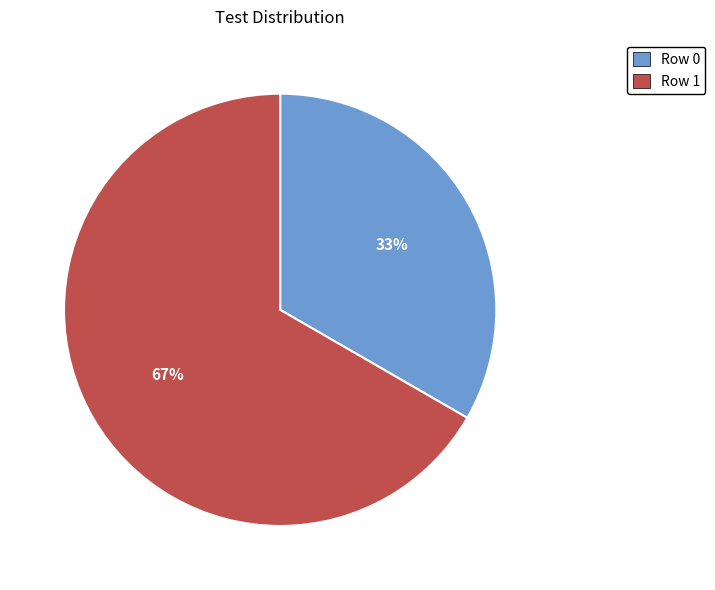

How many segments does this pie chart have?

2